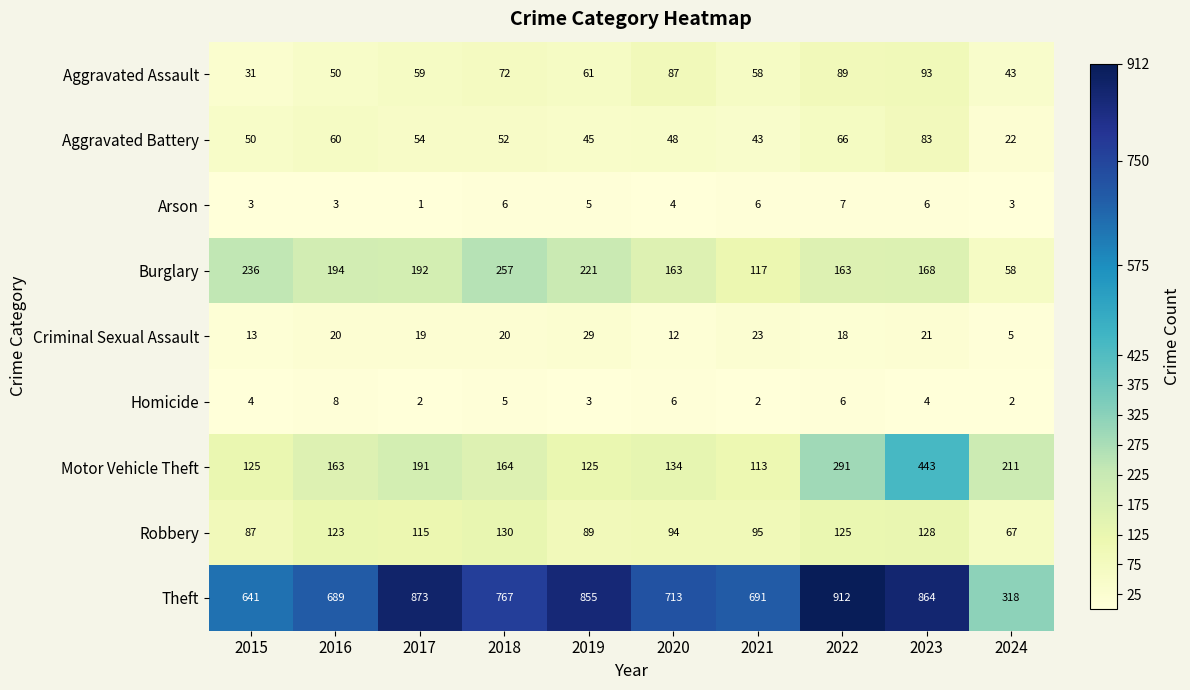

Which series has the widest spread of values?

Theft